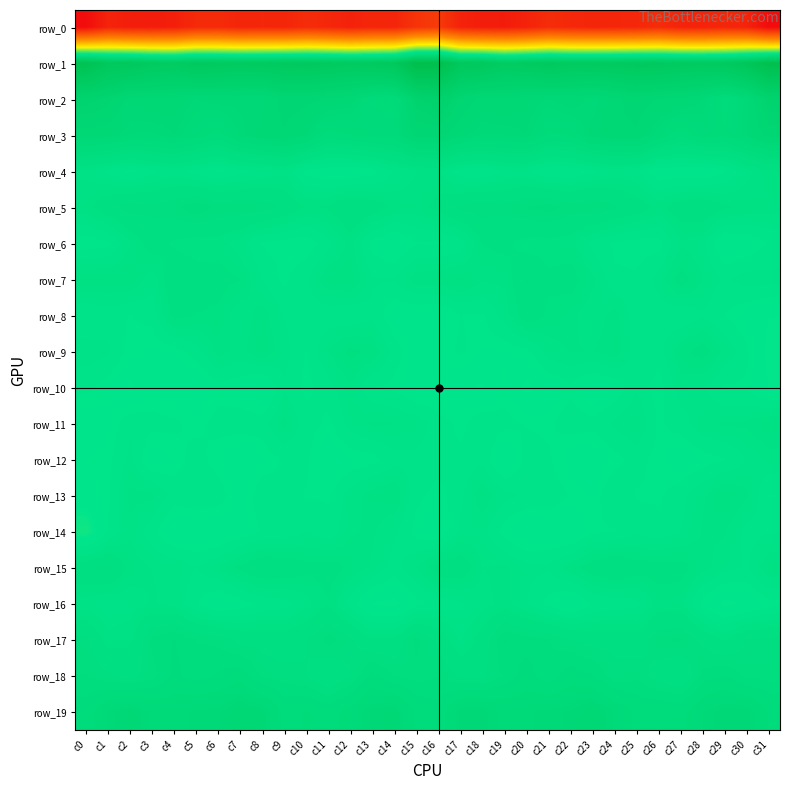

What is the difference between the maximum and second lowest values in the row_8 series?

11.0